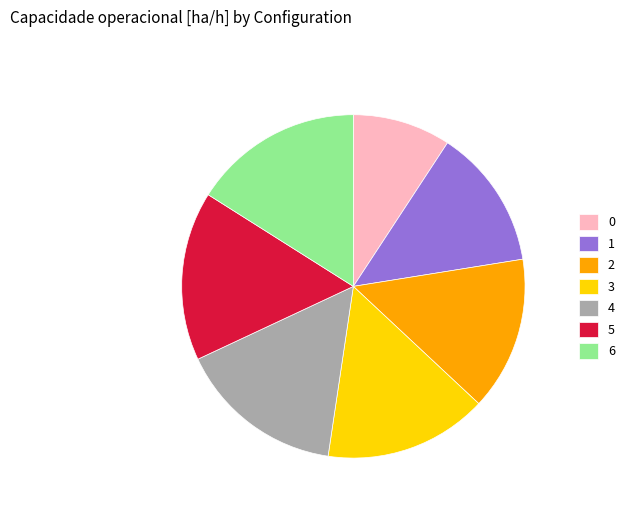

Which has a higher value, 6 or 1?

6